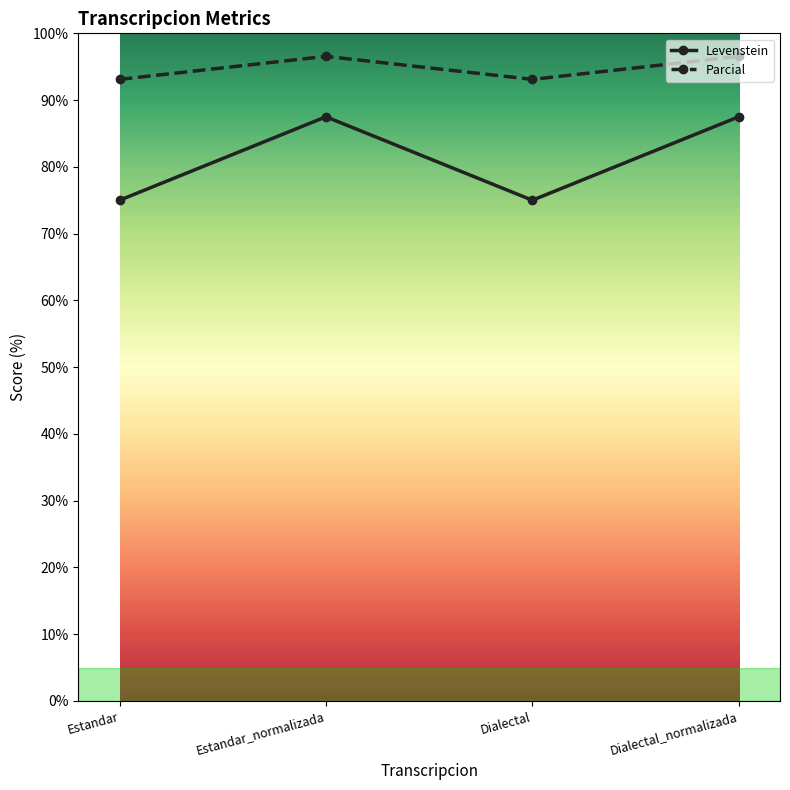

True or false: Parcial has a value of 93.1 at Dialectal.

True